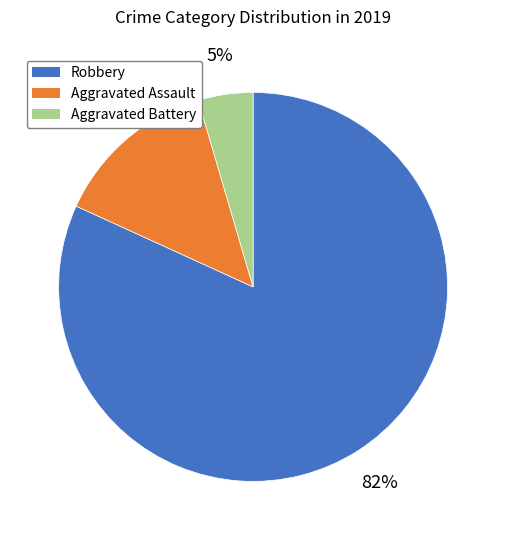

Which slice is the smallest?

Aggravated Battery